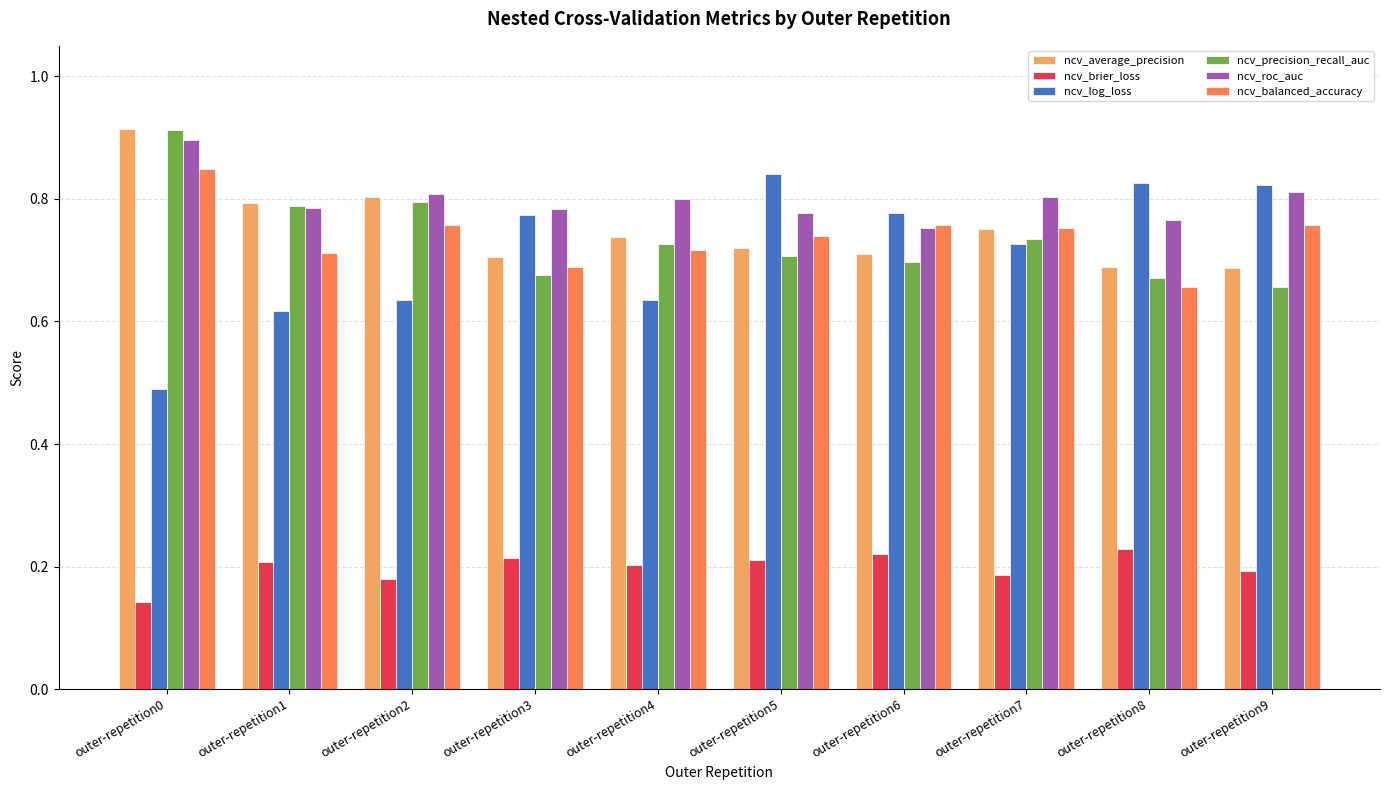

What are all the series names shown in the legend?

ncv_average_precision, ncv_brier_loss, ncv_log_loss, ncv_precision_recall_auc, ncv_roc_auc, ncv_balanced_accuracy